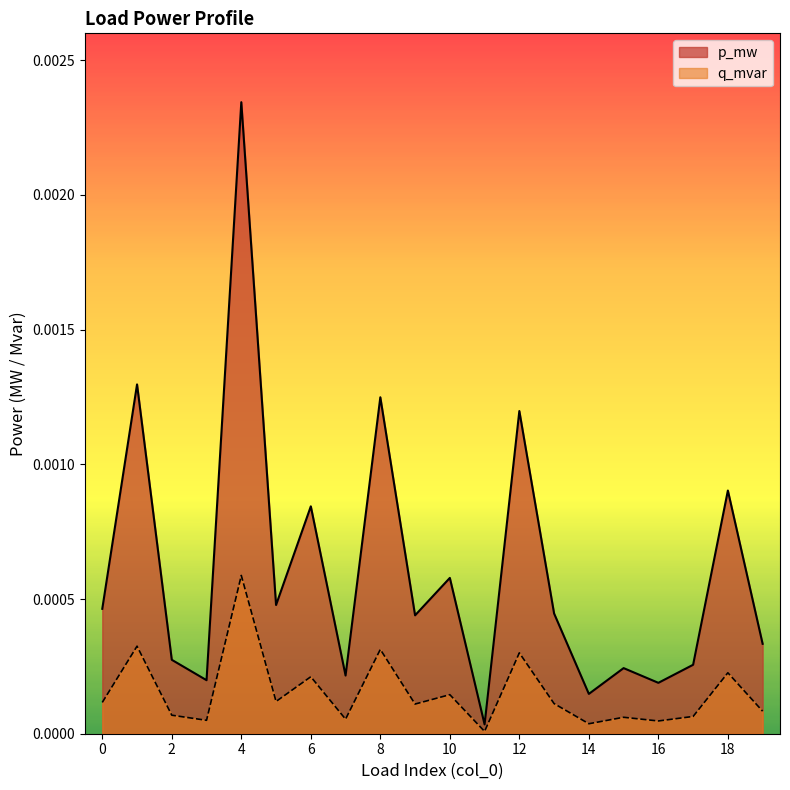

Which series has the widest spread of values?

p_mw